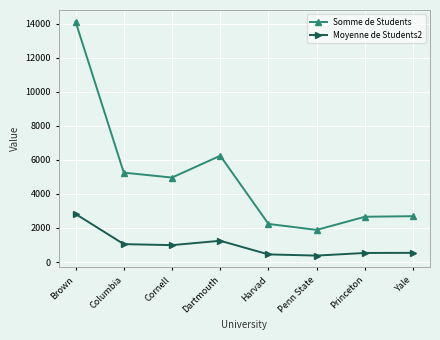

What are all the series names shown in the legend?

Somme de Students, Moyenne de Students2